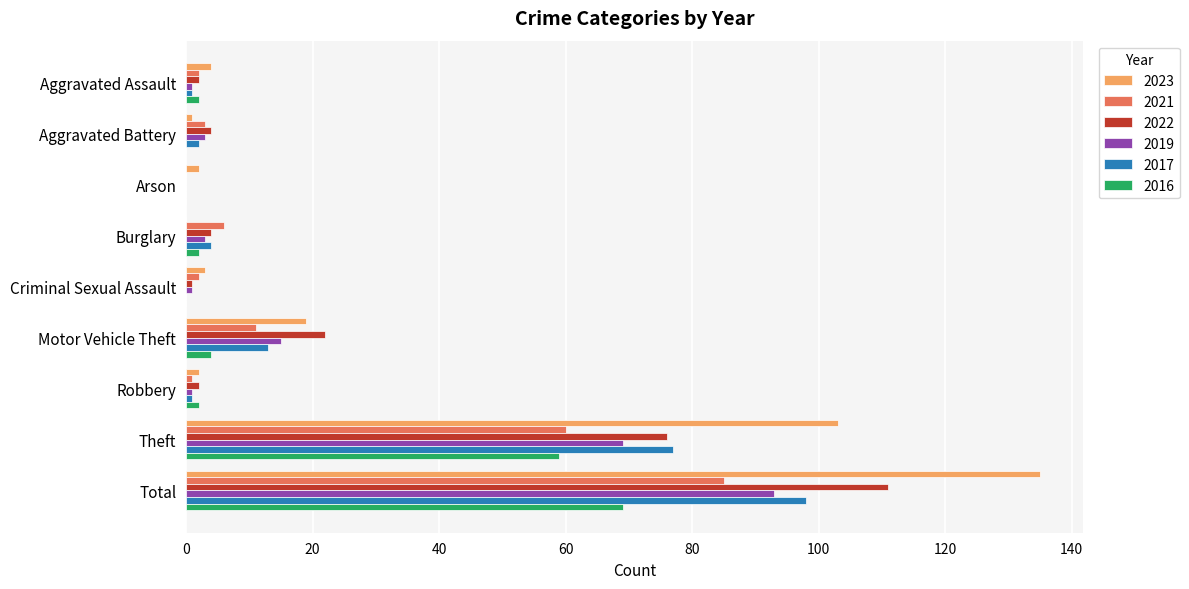

What is the maximum value shown in the chart?

135